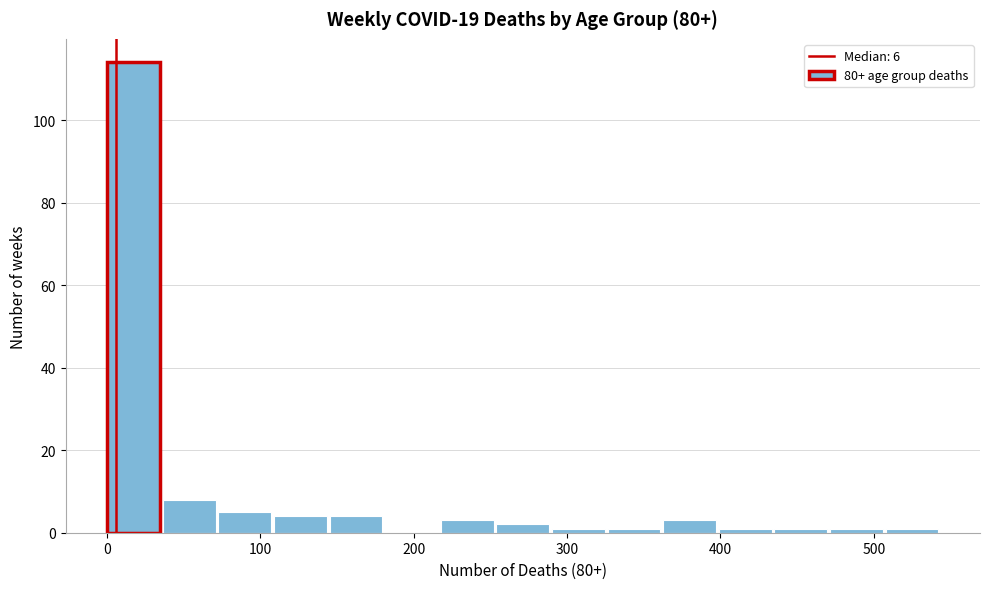

Around what value on the x-axis is the tallest bar? Give the approximate position of its centre, as read against the axis.

20